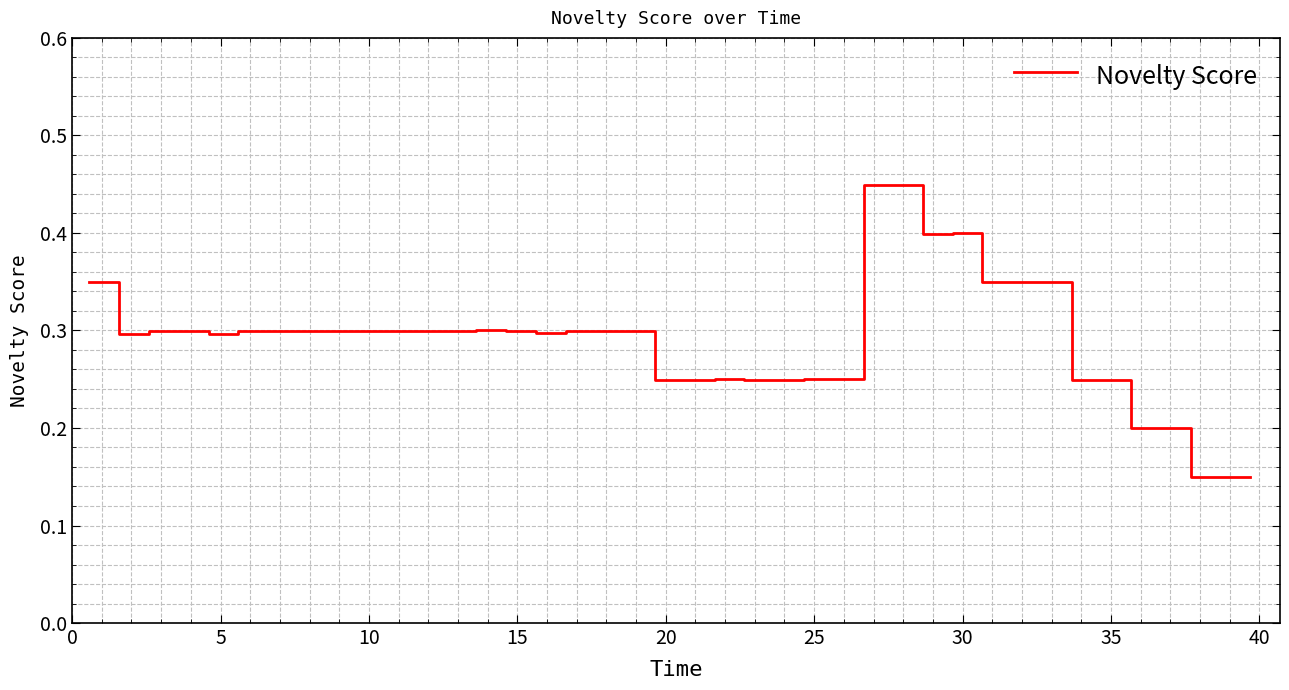

Does the chart display data point markers on the line(s)?

No